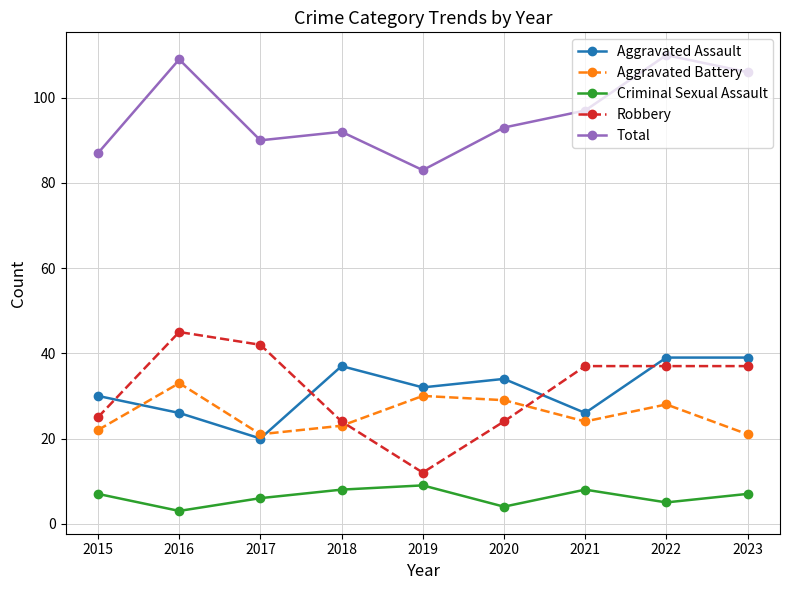

What is the lowest value of the Aggravated Assault series?

20